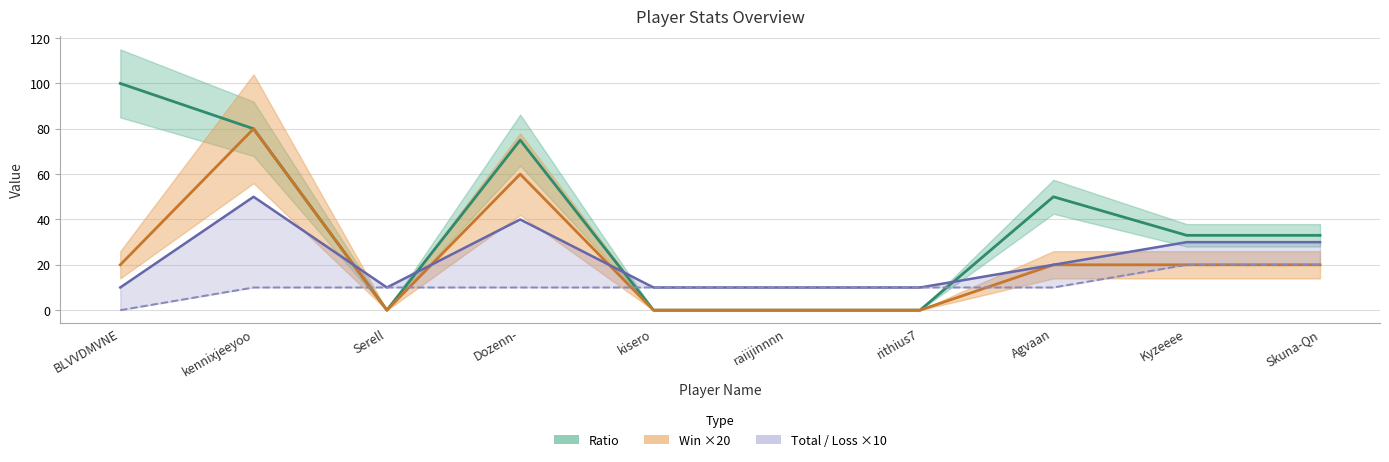

What position from the right is raiijinnnn?

5